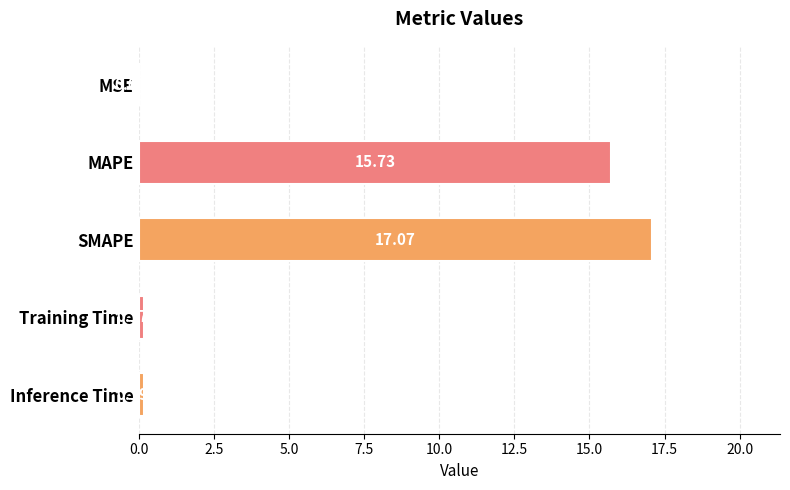

Where is the data nearest to the value 8?

MAPE